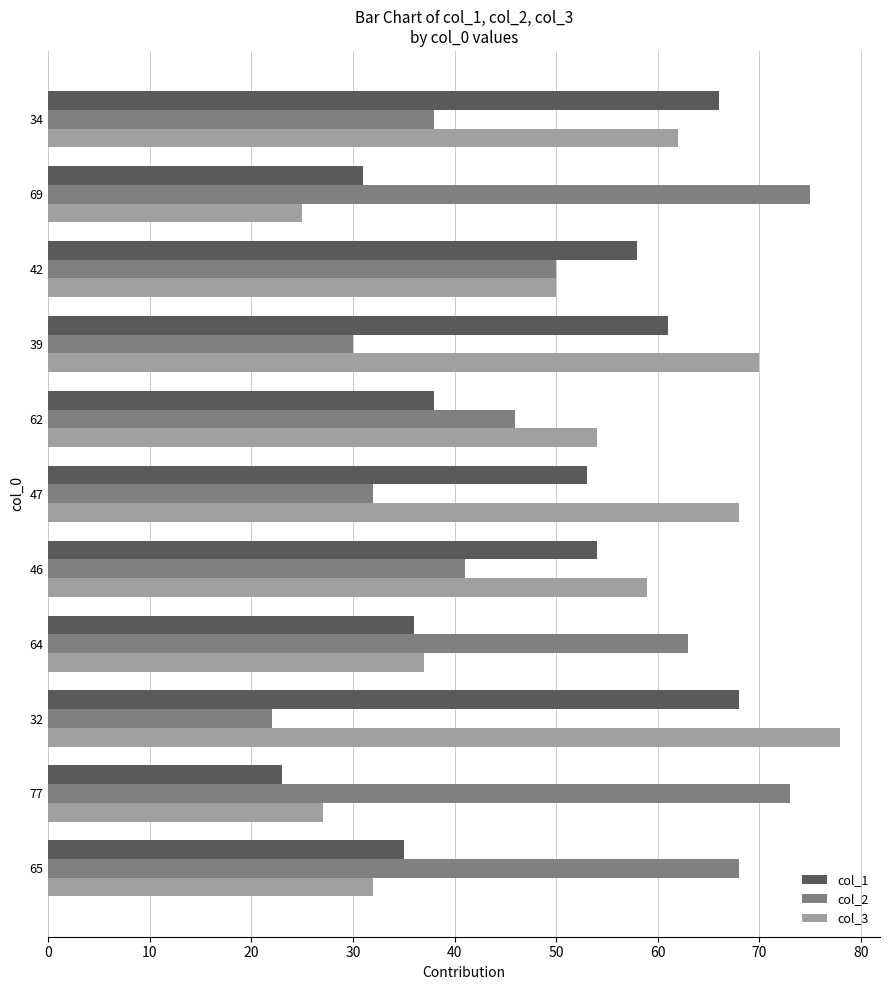

At which label does col_1 reach its minimum?

77